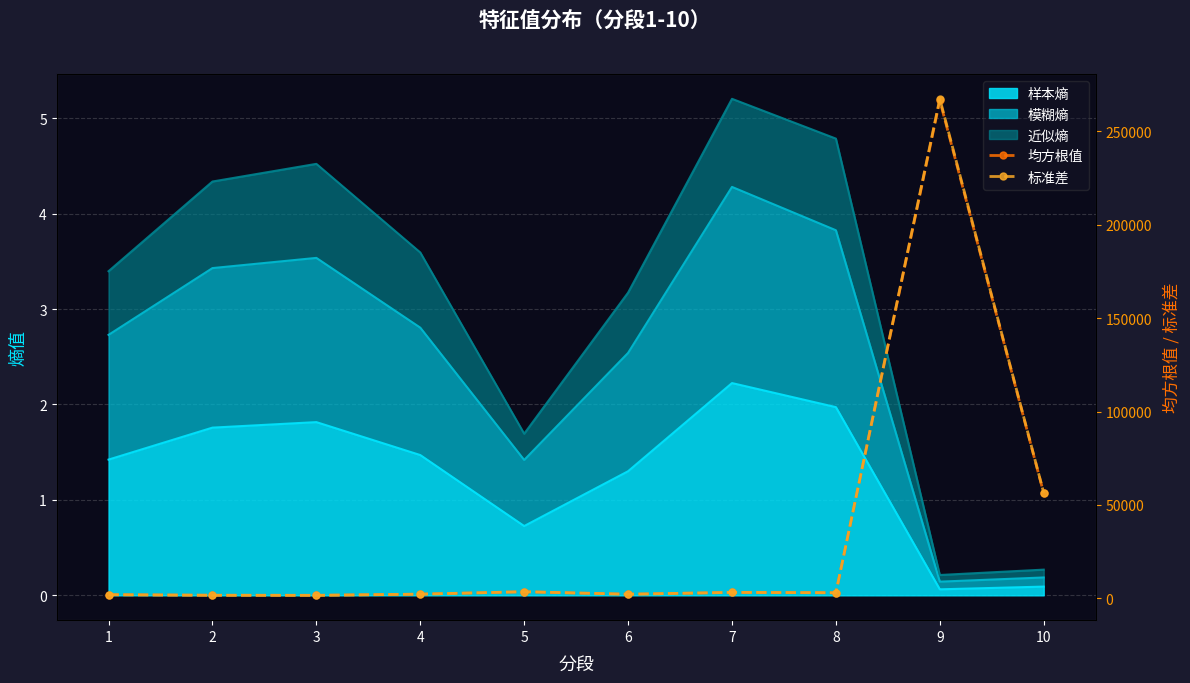

Is the value of 标准差 at 8 greater than the value of 均方根值 at 10?

No